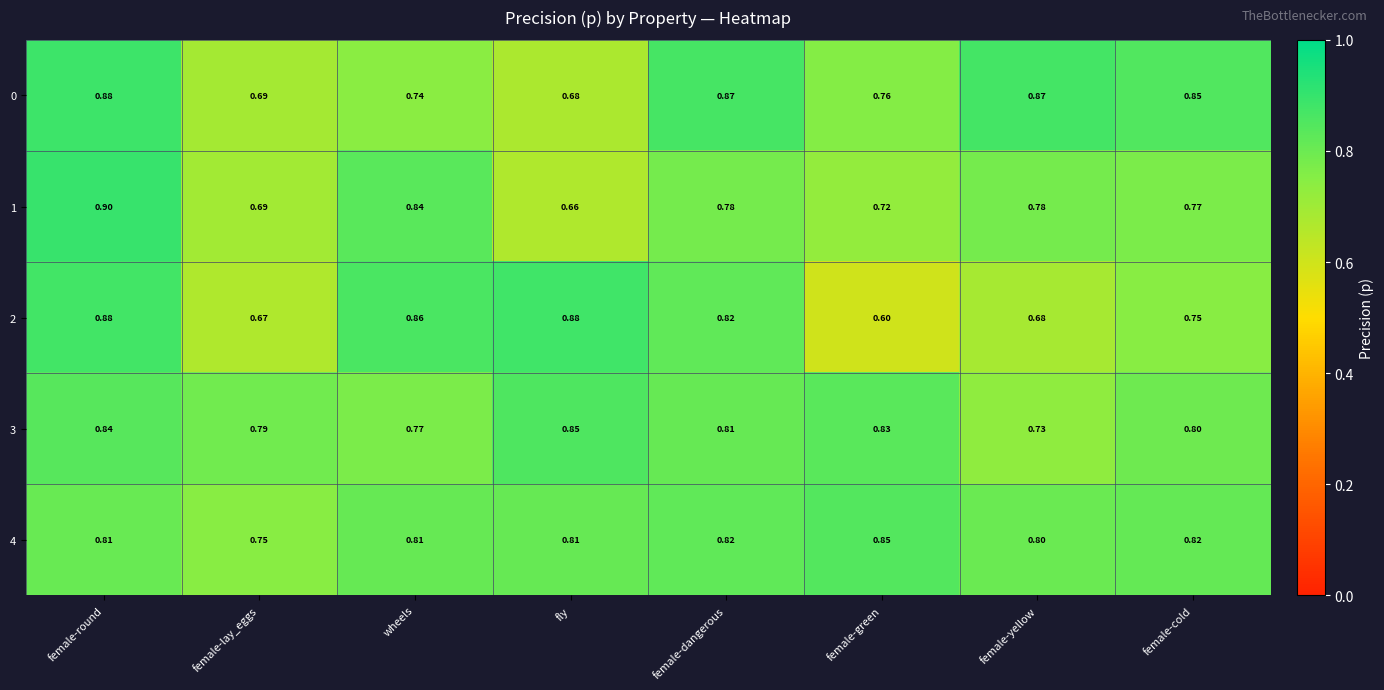

Which category has the highest value across all series?

female-round